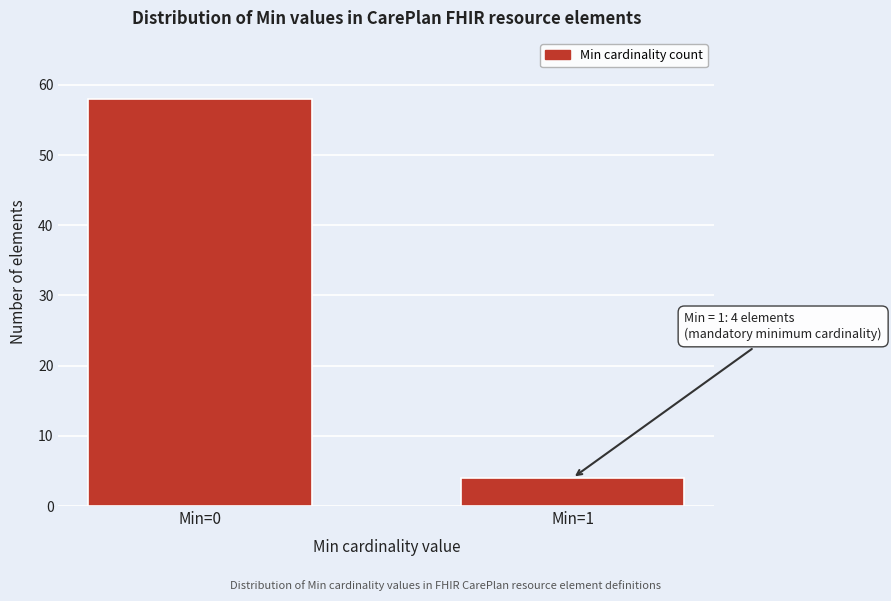

Reading left to right, list all the values displayed in this chart.

Min=0=58	Min=1=4